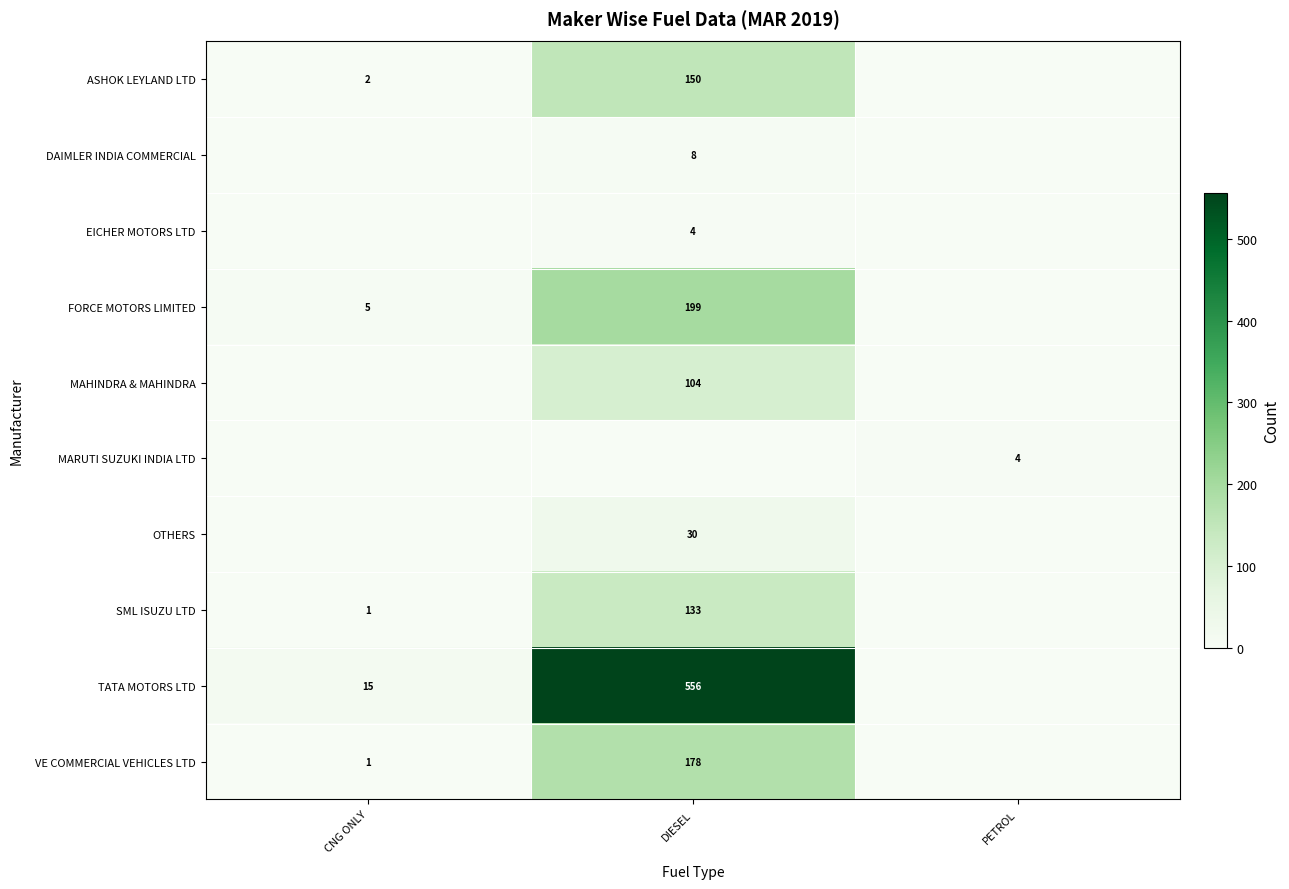

The ASHOK LEYLAND LTD series shows 2 at CNG ONLY. True or false?

True